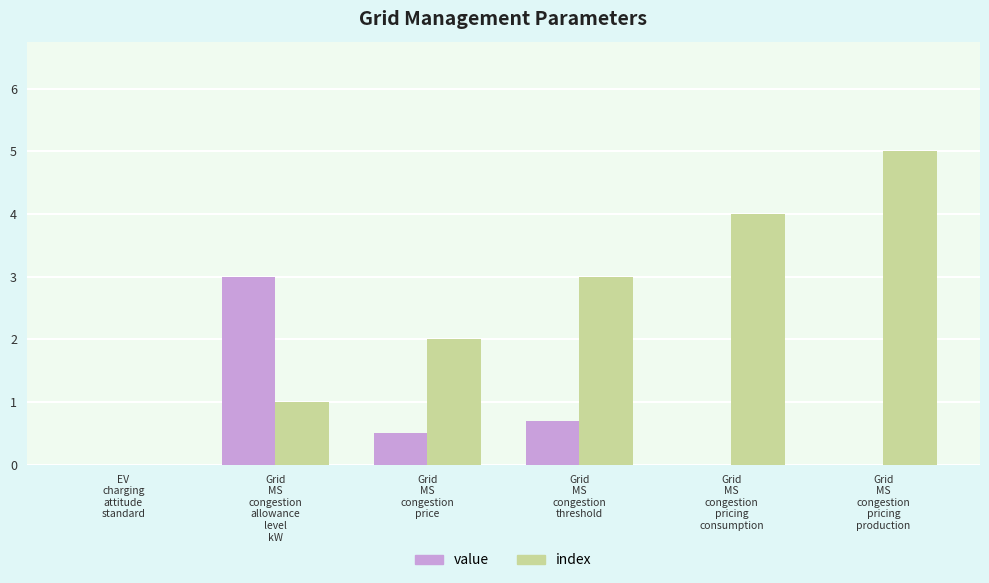

At which category is the sum across all series the highest?

Grid
MS
congestion
pricing
production